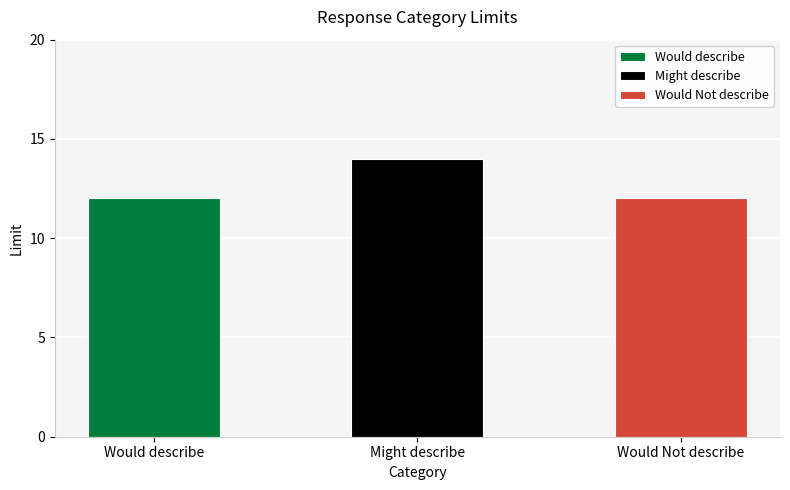

Reading left to right, what are all the values shown in this chart?

Would describe=12	Might describe=14	Would Not describe=12